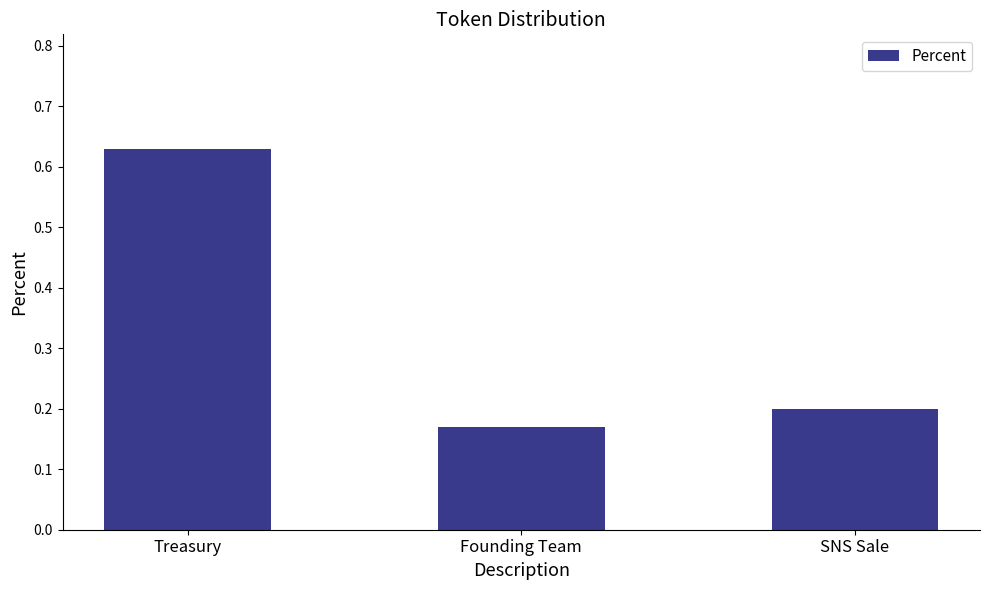

Is it true that the value at Treasury is 1.1?

False